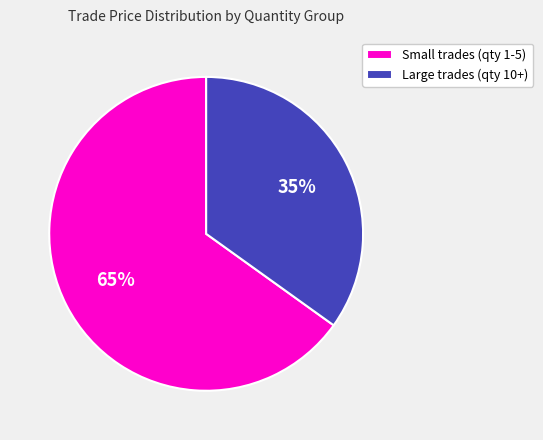

Do Large trades (qty 10+) and Small trades (qty 1-5) together represent more than half of the pie?

Yes